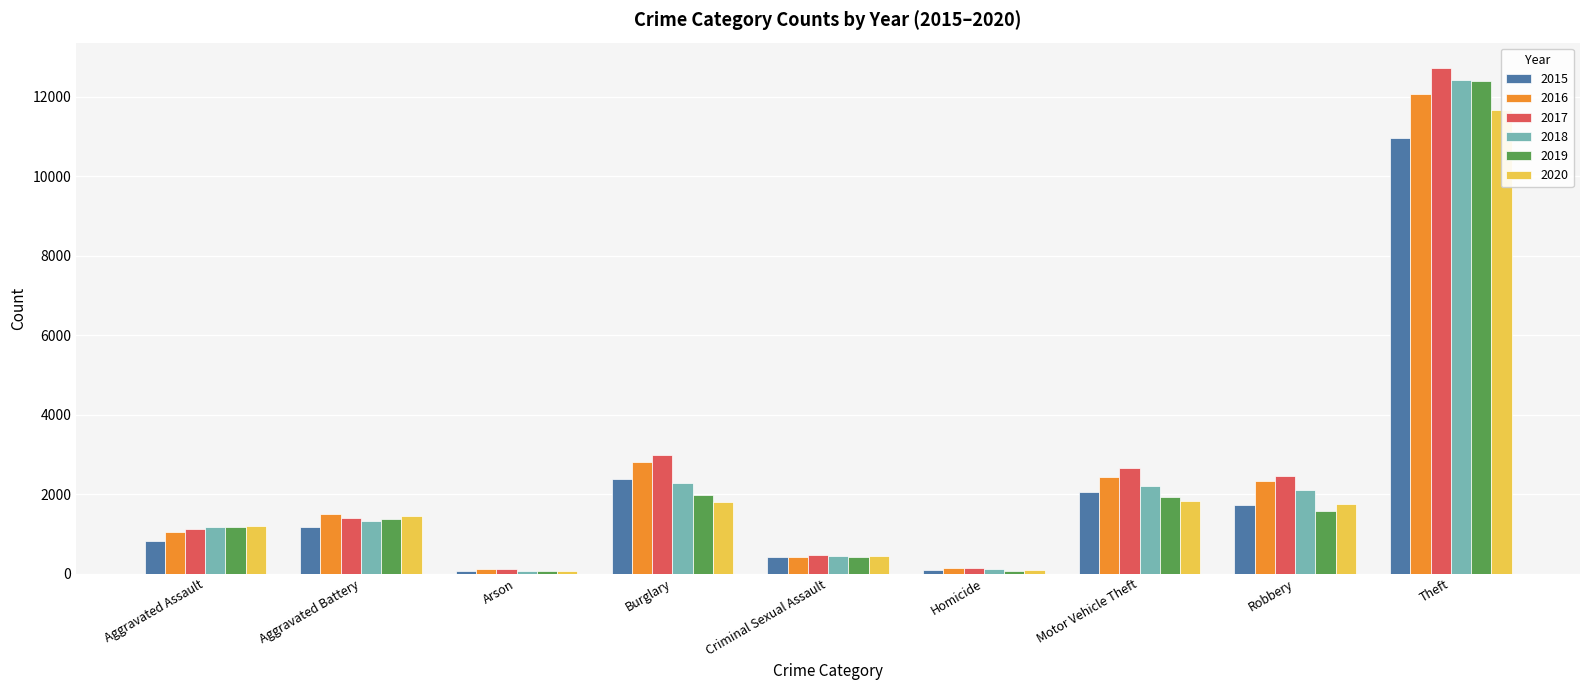

Is it true that 2019 equals 565 at Criminal Sexual Assault?

False